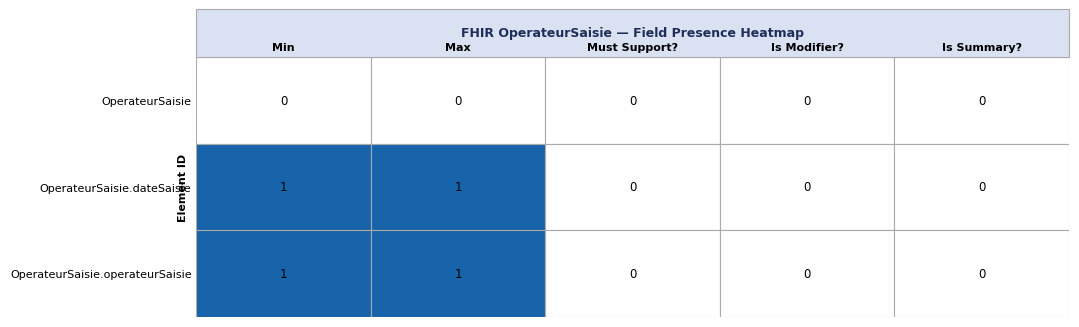

Which series has the widest spread of values?

OperateurSaisie.dateSaisie